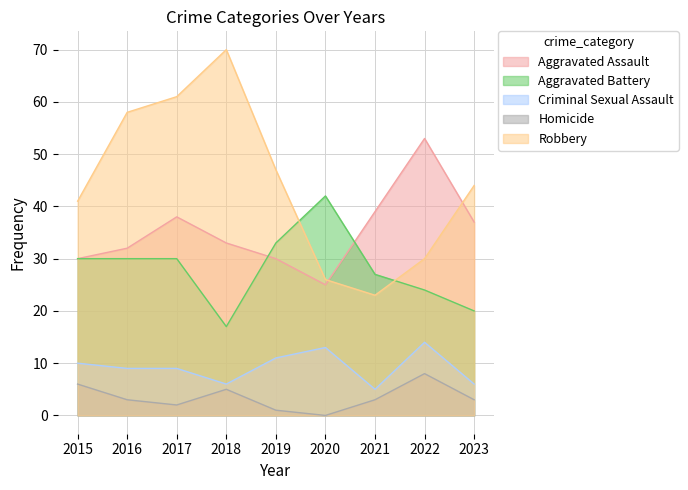

Rank the series at 2019 from highest to lowest value.

Robbery, Aggravated Battery, Aggravated Assault, Criminal Sexual Assault, Homicide